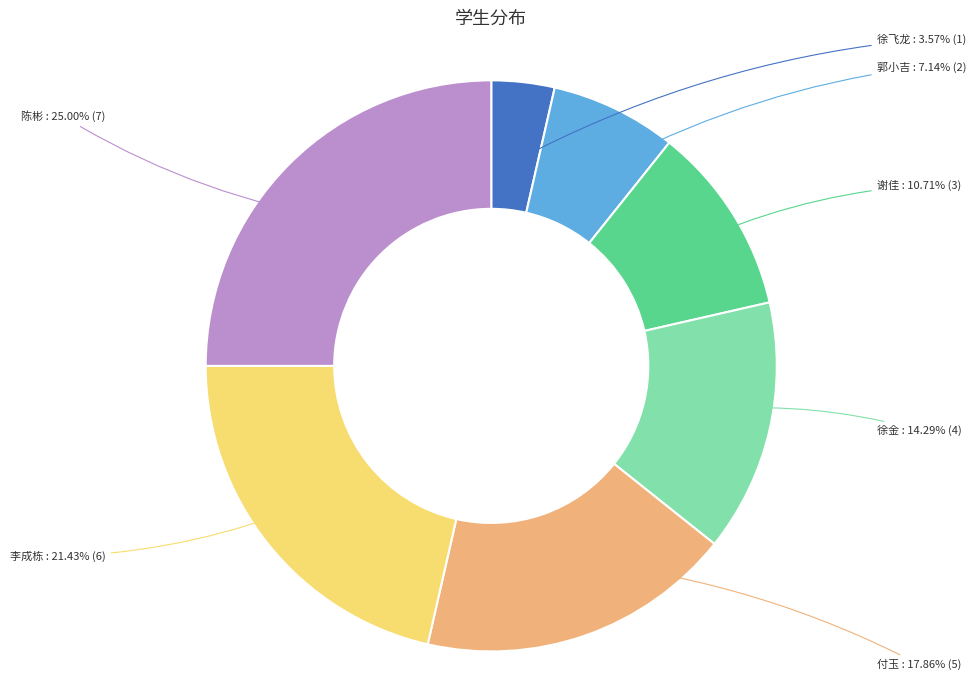

Is there any slice that represents more than half of the pie?

No